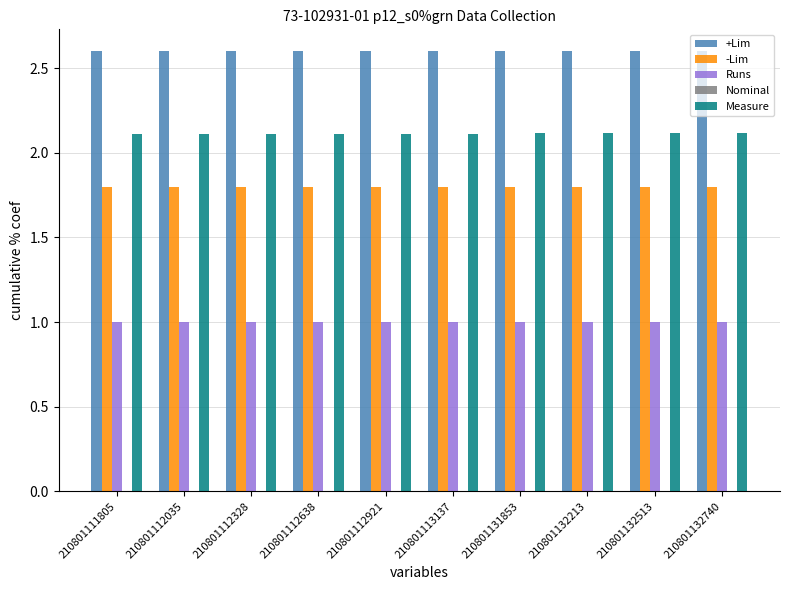

What is the approximate value of +Lim at 210801113137?

2.6